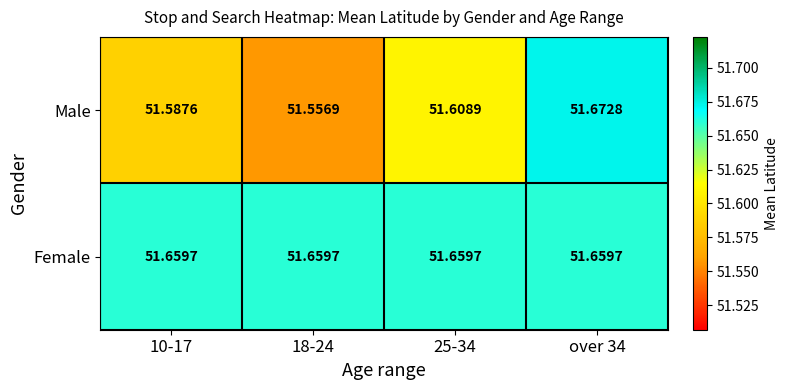

What is the difference between the highest and lowest values at 25-34?

0.1